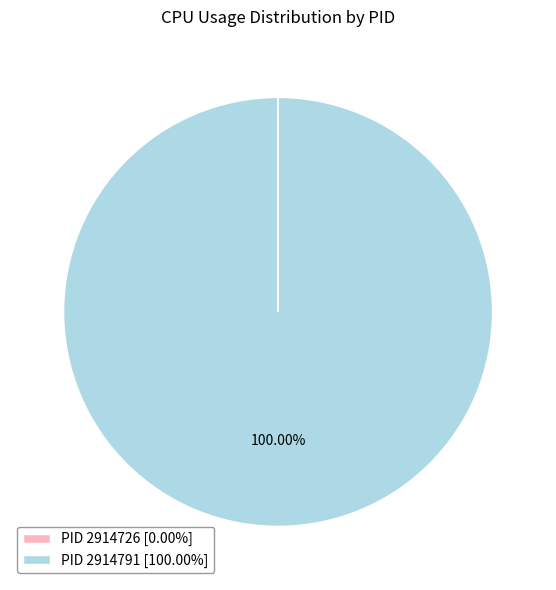

Is there any slice that represents more than half of the pie?

Yes